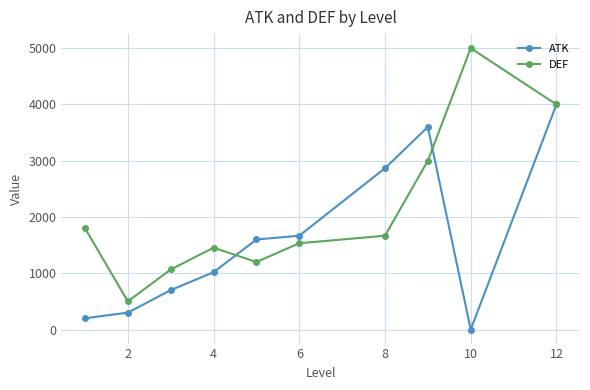

In ATK, how many points are higher than both neighbors (excluding endpoints)?

1